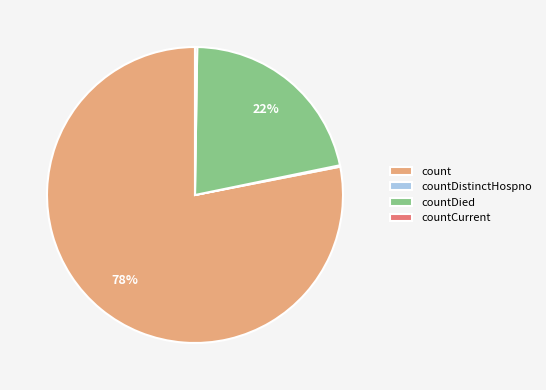

To the nearest percent, what is the average slice percentage?

25%